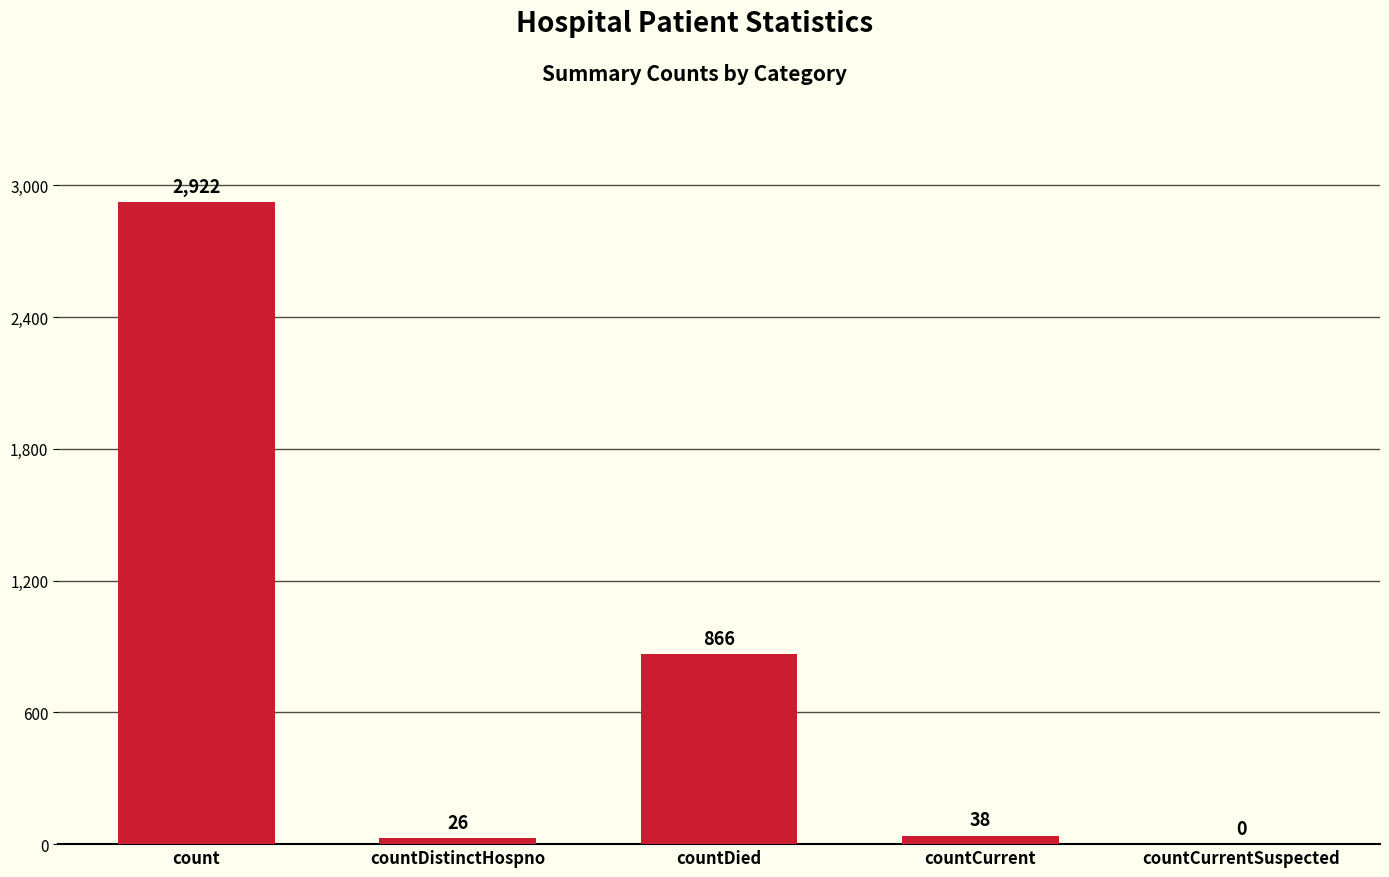

Which has a higher value, countCurrent or count?

count